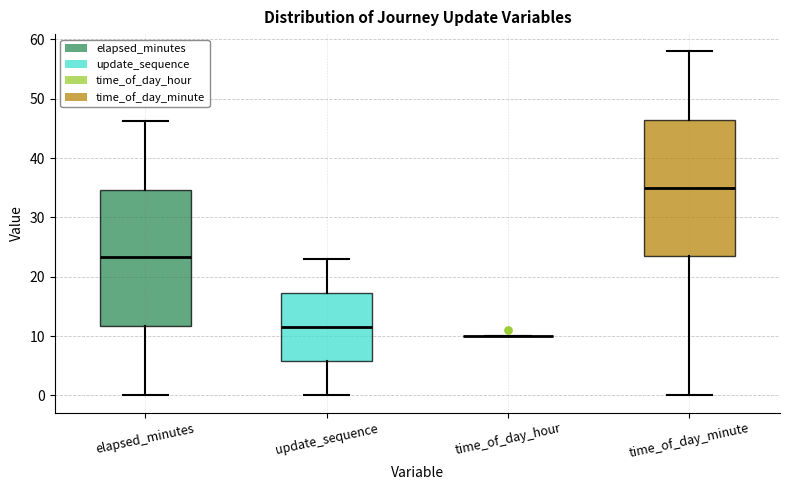

Reading left to right, read every box against the y-axis: the position of its median line, the range the box covers, and the ends of its whiskers. The values are not printed on the chart, so give them approximately, as read against the axis.

elapsed_minutes: median 23, box 12 to 35, whiskers 0 to 46
update_sequence: median 12, box 6 to 17, whiskers 0 to 23
time_of_day_hour: box collapsed to a line at 10, whiskers 10 to 10
time_of_day_minute: median 35, box 24 to 47, whiskers 0 to 58